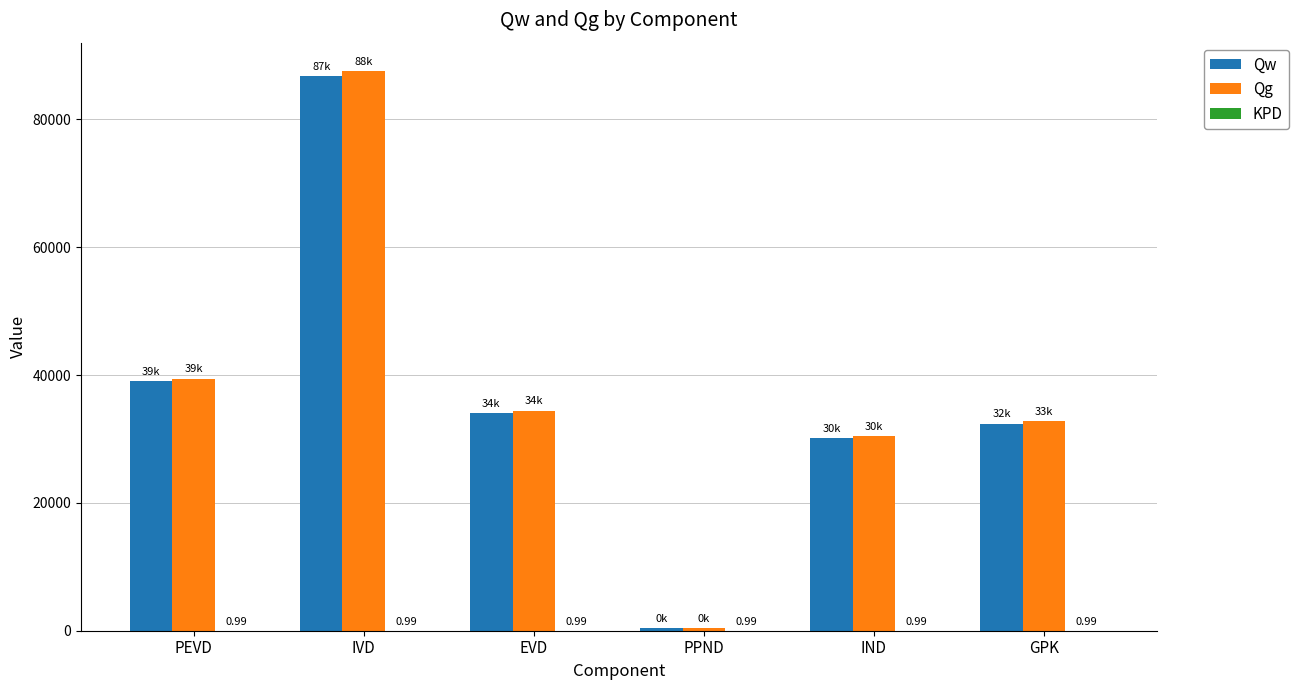

How many data points in Qg are above 34442?

3